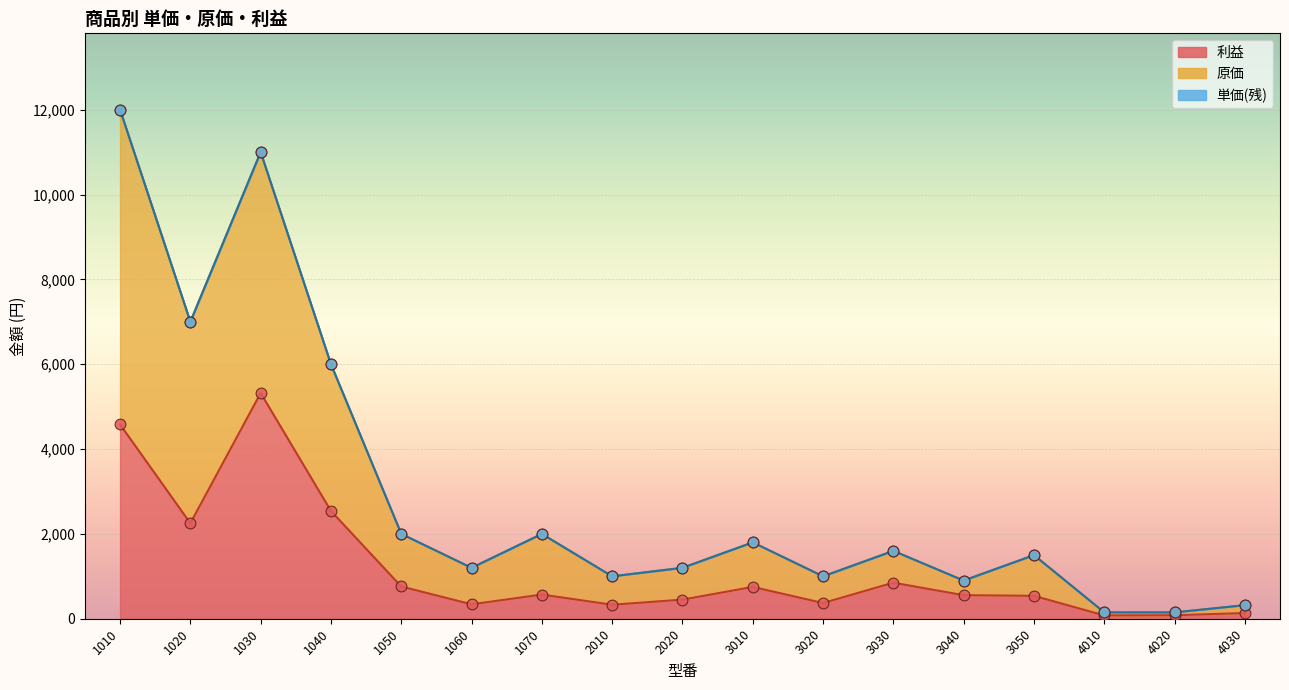

Which series has the largest Y range (max minus min)?

原価